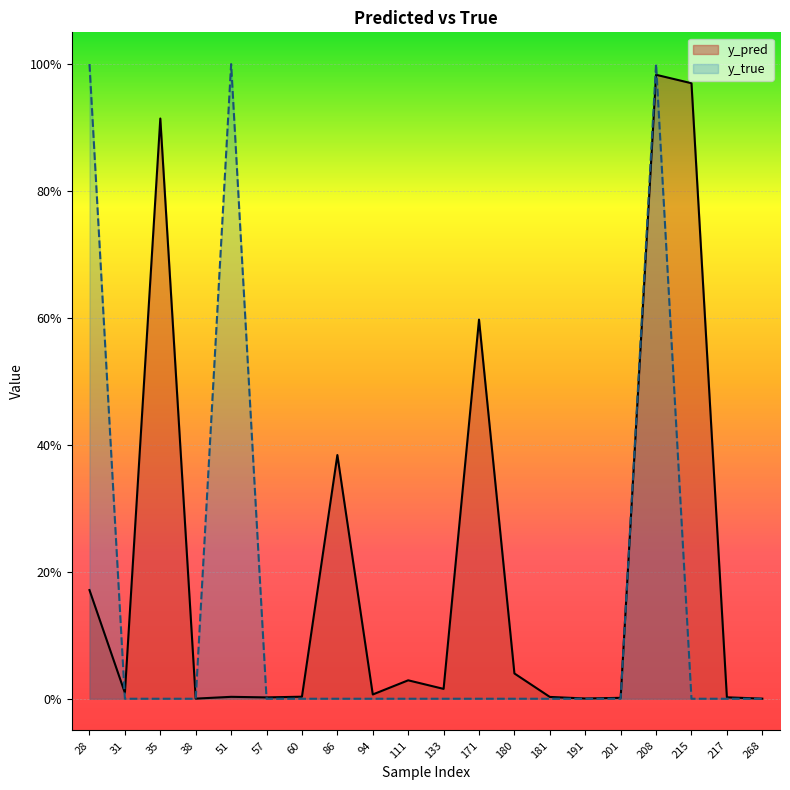

What are all the series names shown in the legend?

y_pred, y_true